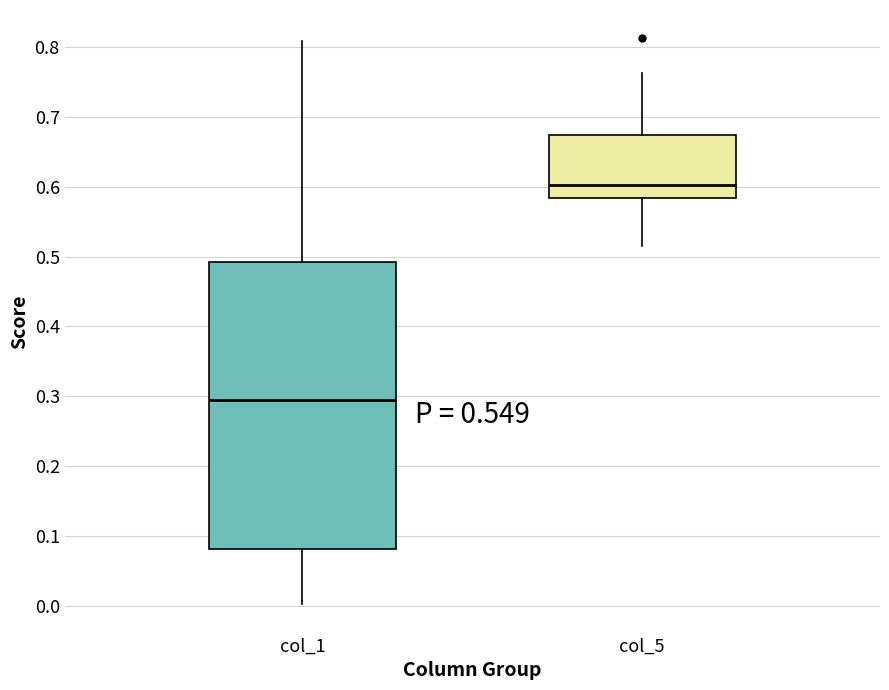

Which box's median line is the lowest?

col_1